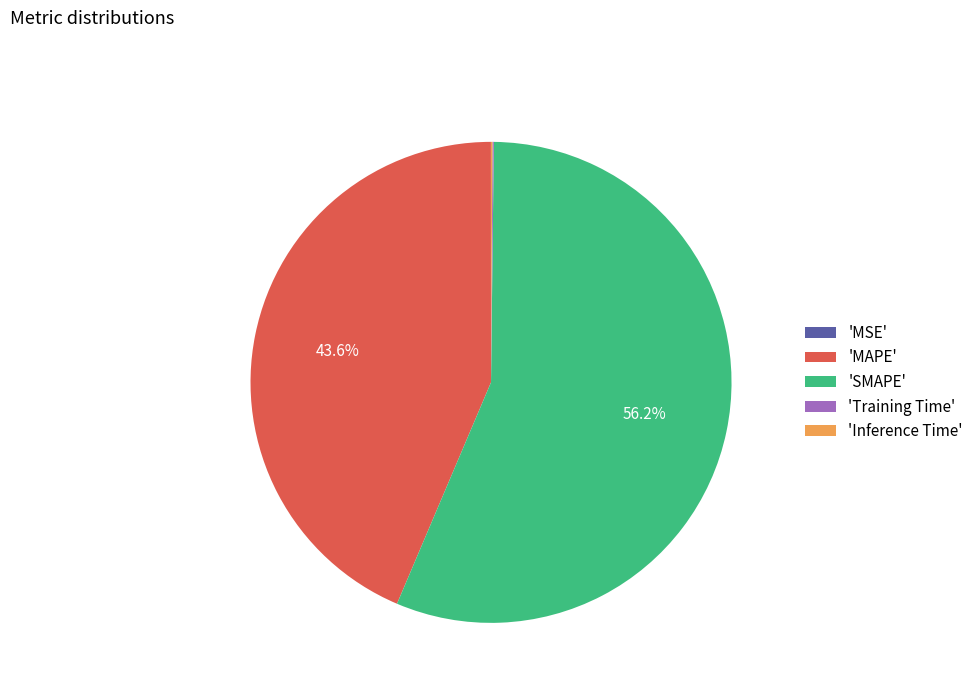

What is the total percentage of 'SMAPE' and 'MAPE'?

99.8%